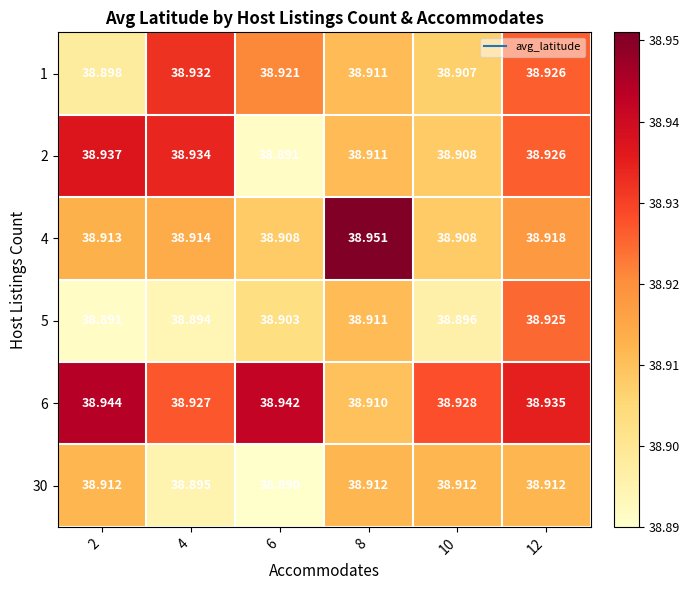

Which series has the widest spread of values?

2